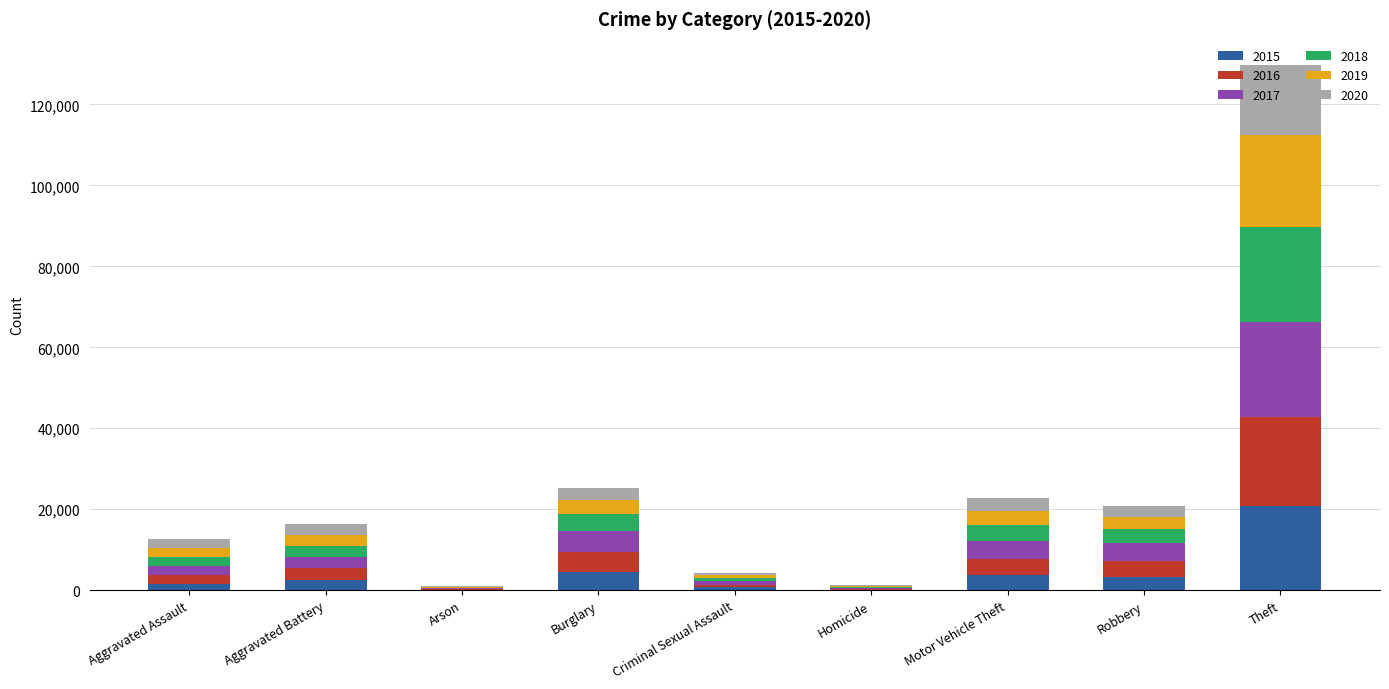

What are all the series names shown in the legend?

2015, 2016, 2017, 2018, 2019, 2020